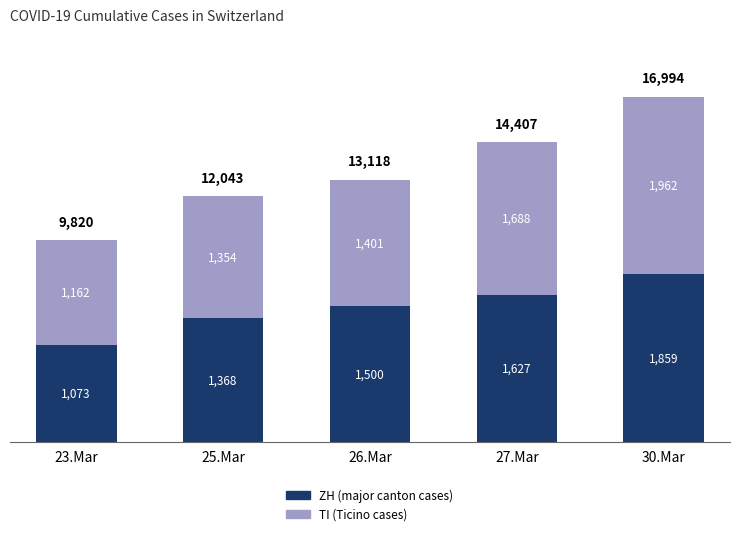

Are the bars grouped side by side (vs. stacked)?

No